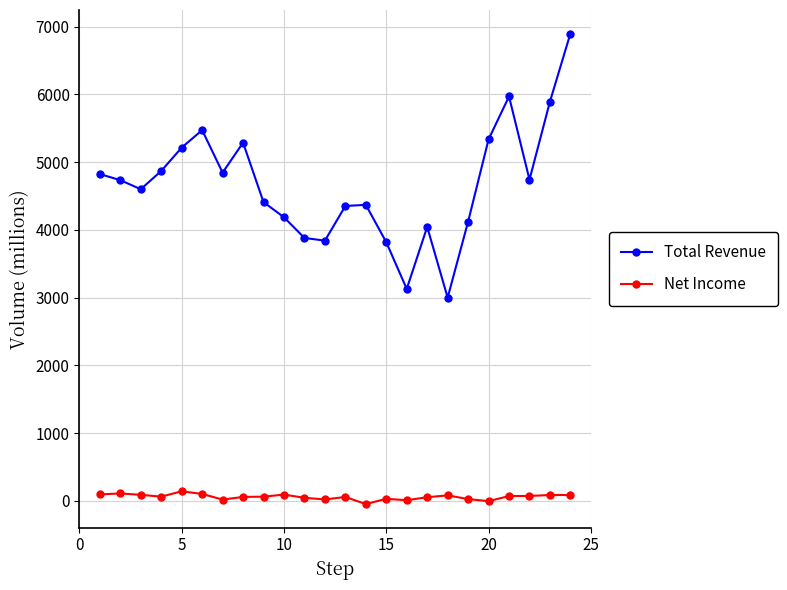

What is the value of the Total Revenue point at the 9th from the left?

4410.0